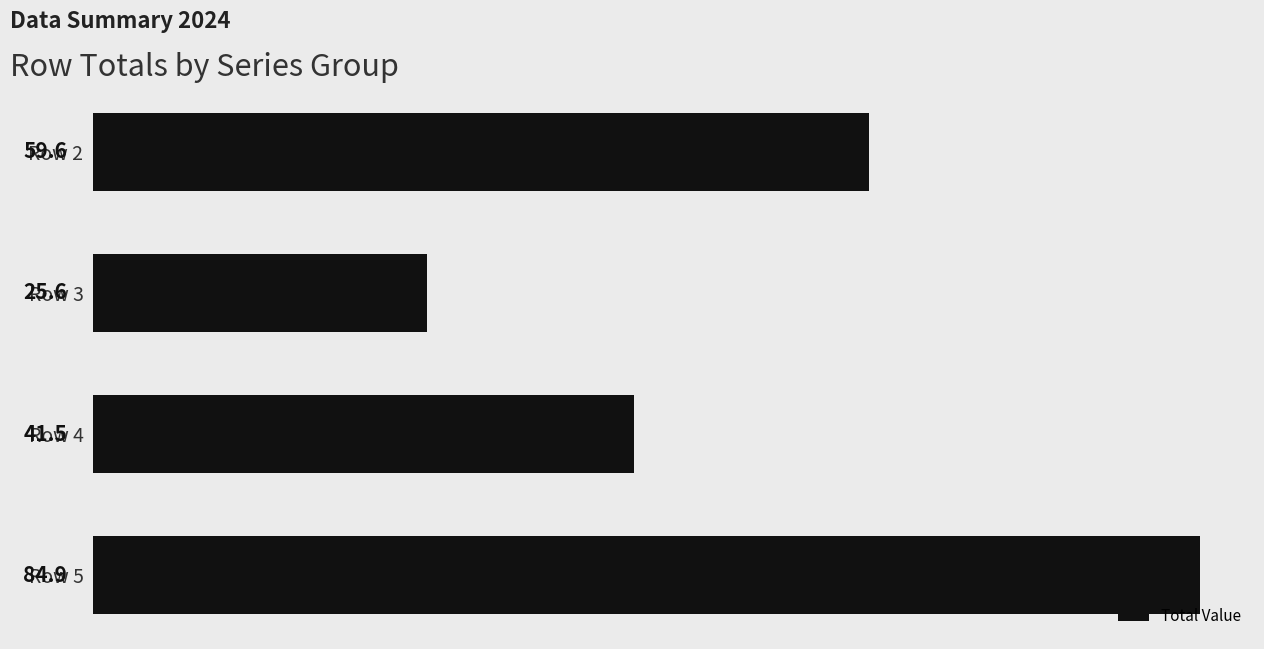

Reading top to bottom, list all the values displayed in this chart.

Row 2=59.6	Row 3=25.6	Row 4=41.5	Row 5=84.9